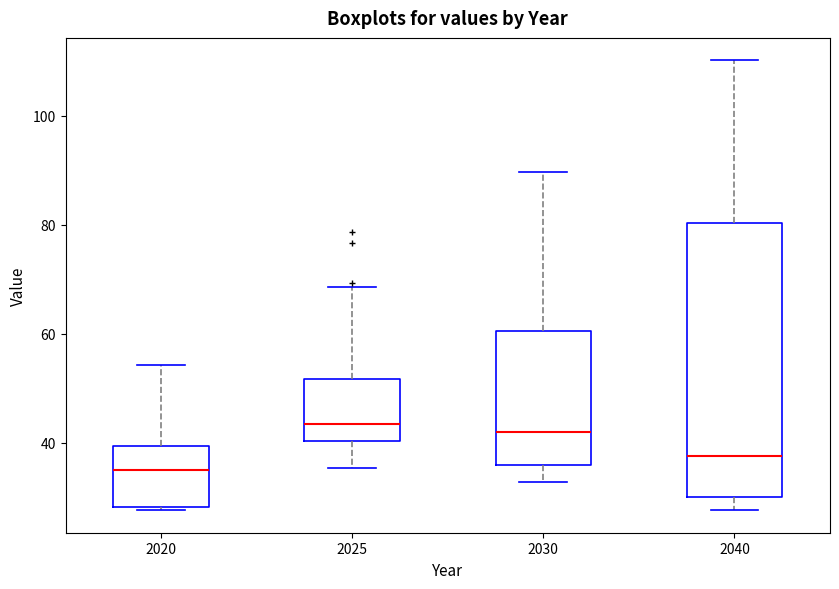

Comparing the boxes themselves (not the whiskers), which one is the tallest?

2040